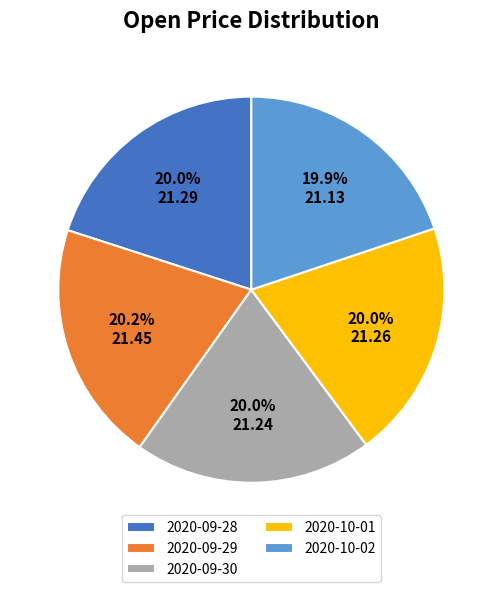

Is 2020-09-28 the majority of the pie?

No